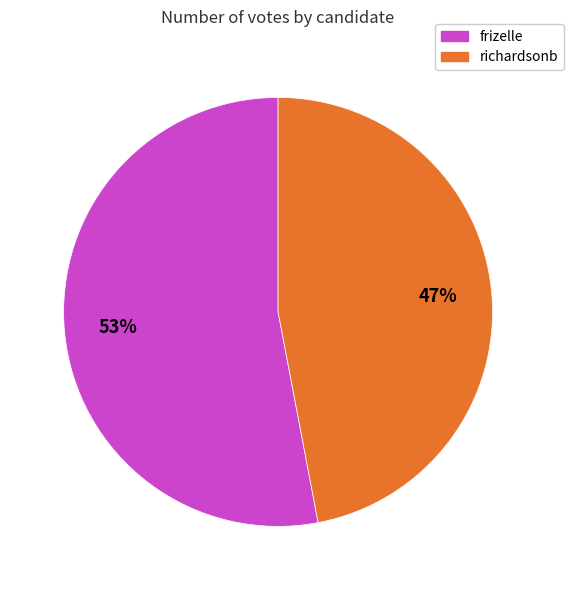

How many segments does this pie chart have?

2